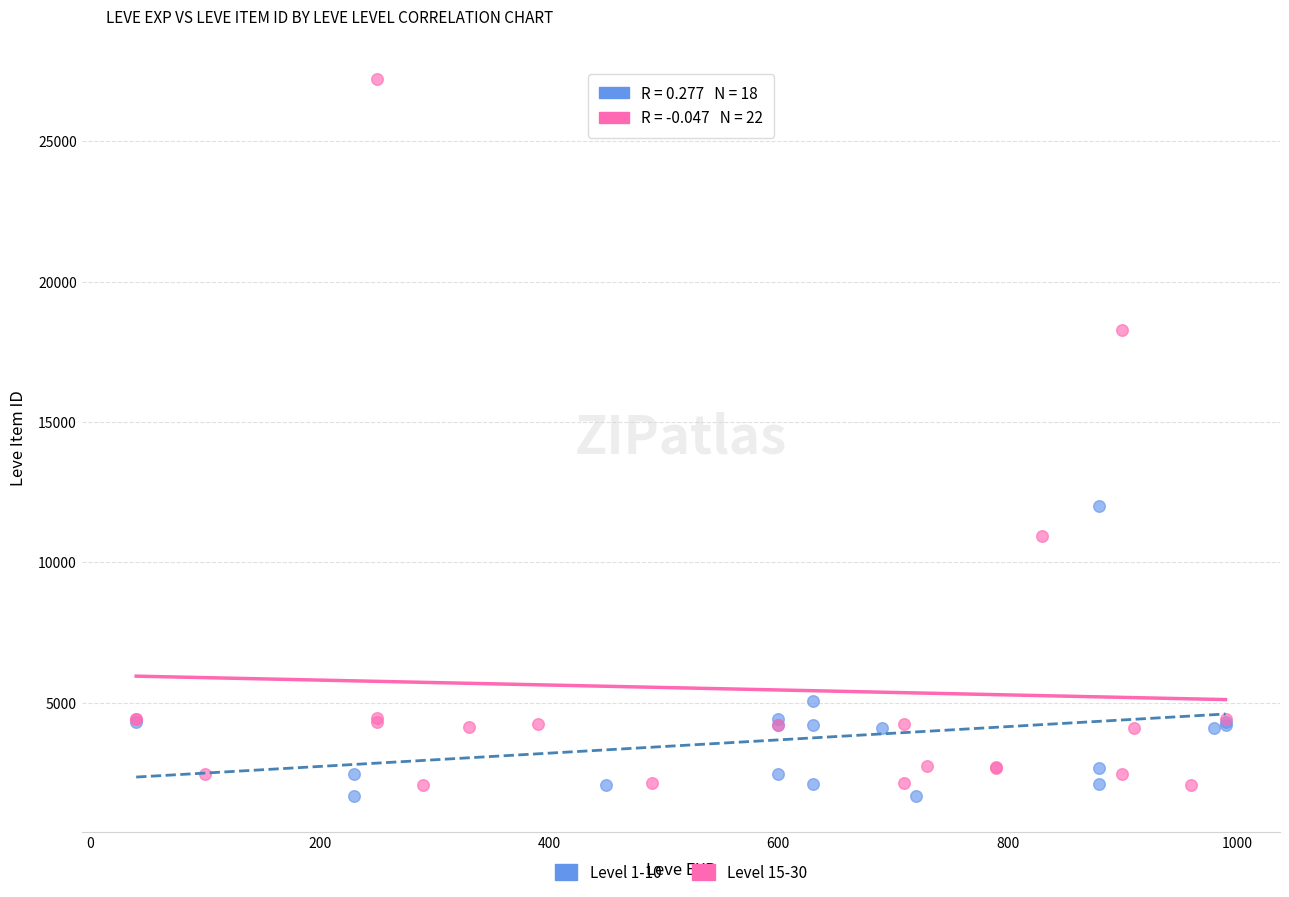

Which series reaches the minimum Y coordinate?

Level 1-10